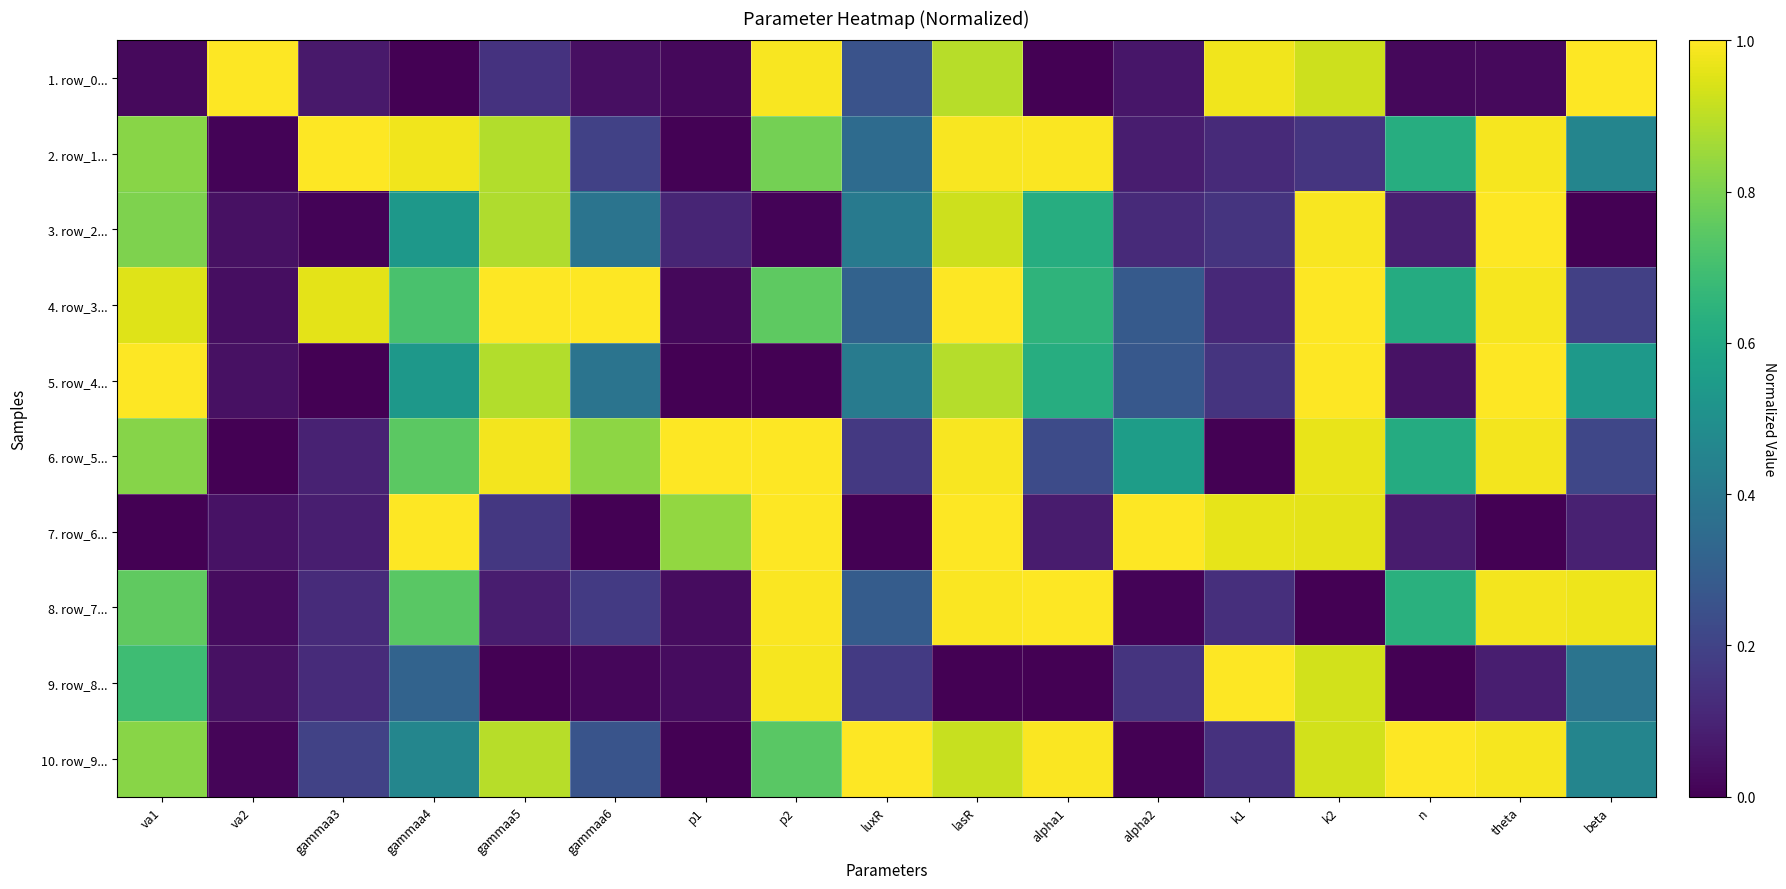

What is the spread (max minus min) of values at gammaa5?

1.0